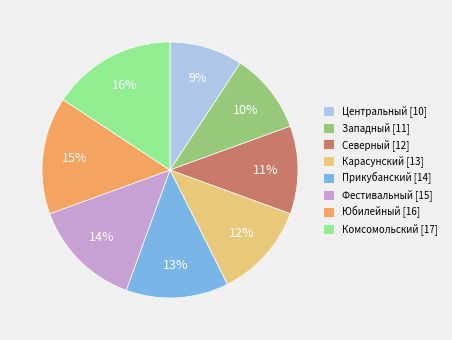

Do Карасунский [13] and Юбилейный [16] together represent more than half of the pie?

No